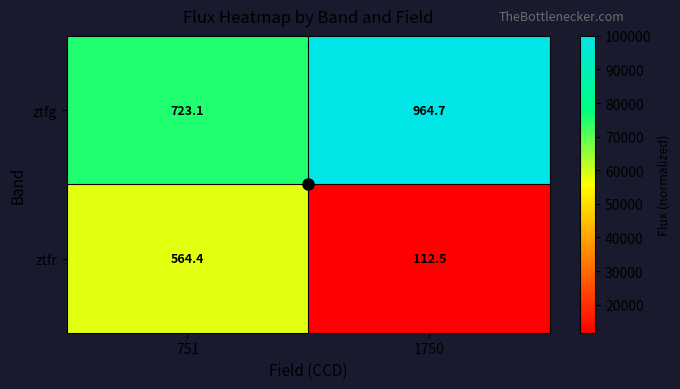

At which category is the sum across all series the highest?

751